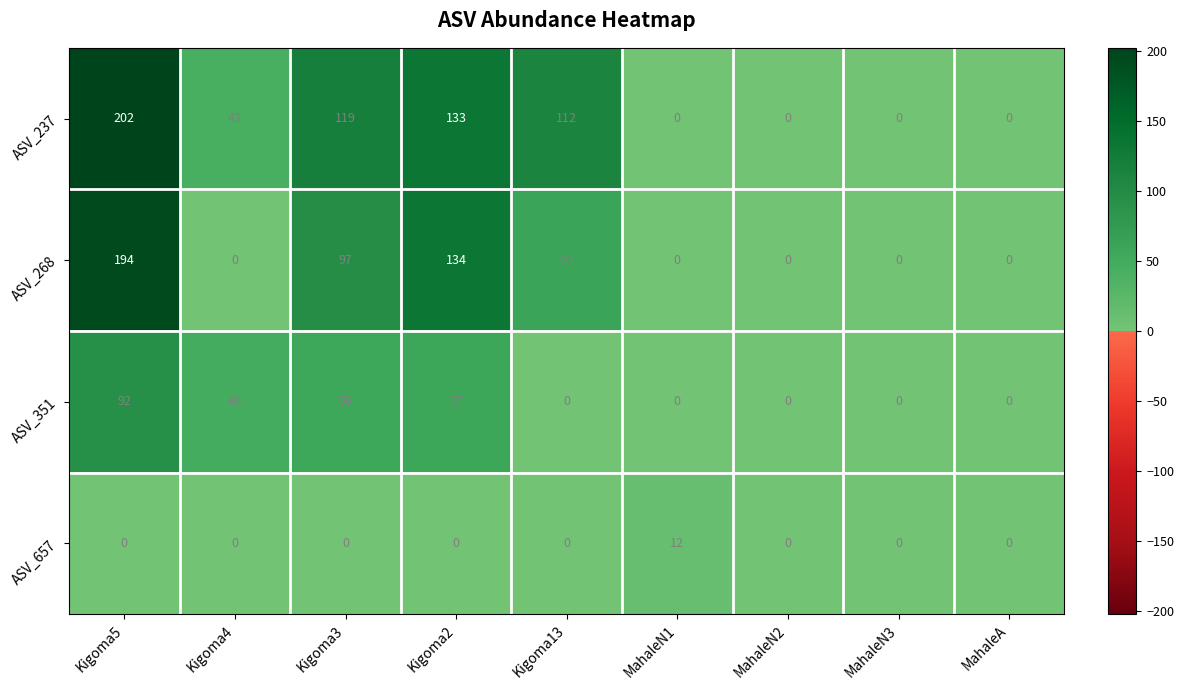

Where does the ASV_237 series first go above 43?

Kigoma5